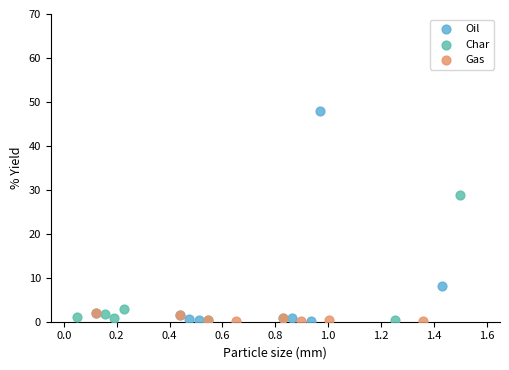

Which series has the largest Y range (max minus min)?

Oil